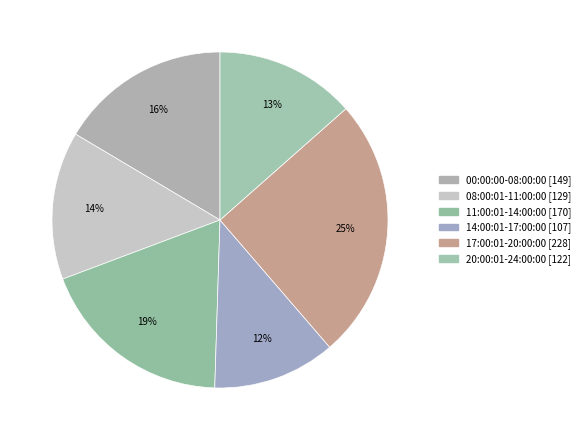

Rank the categories by value from lowest to highest.

14:00:01-17:00:00, 20:00:01-24:00:00, 08:00:01-11:00:00, 00:00:00-08:00:00, 11:00:01-14:00:00, 17:00:01-20:00:00